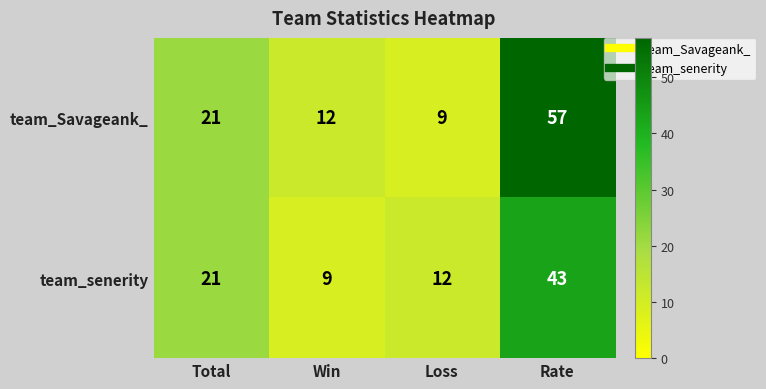

What is the difference between the highest and lowest values at Win?

3